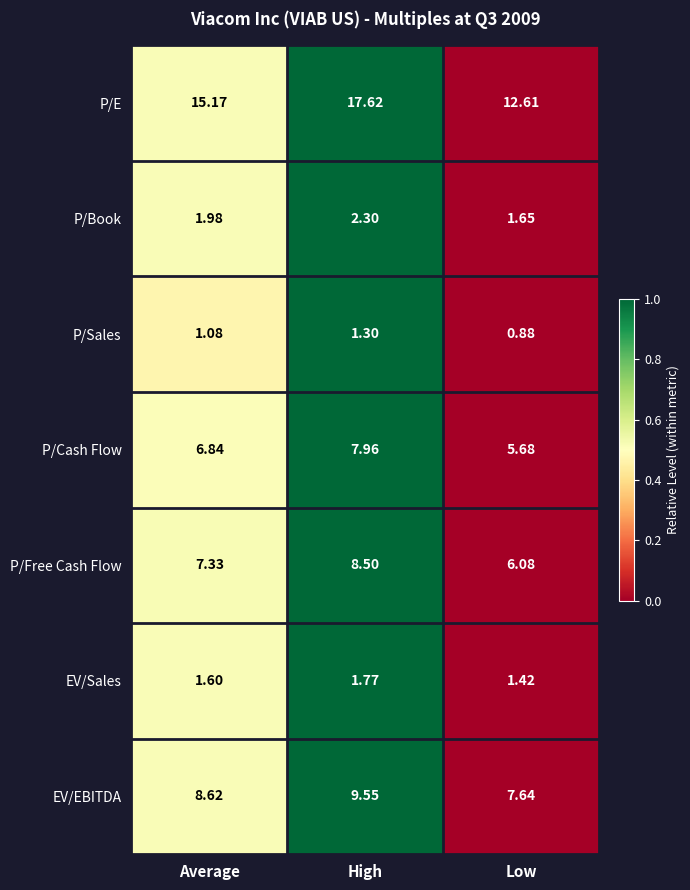

Which series changed the most between High and Low?

P/E